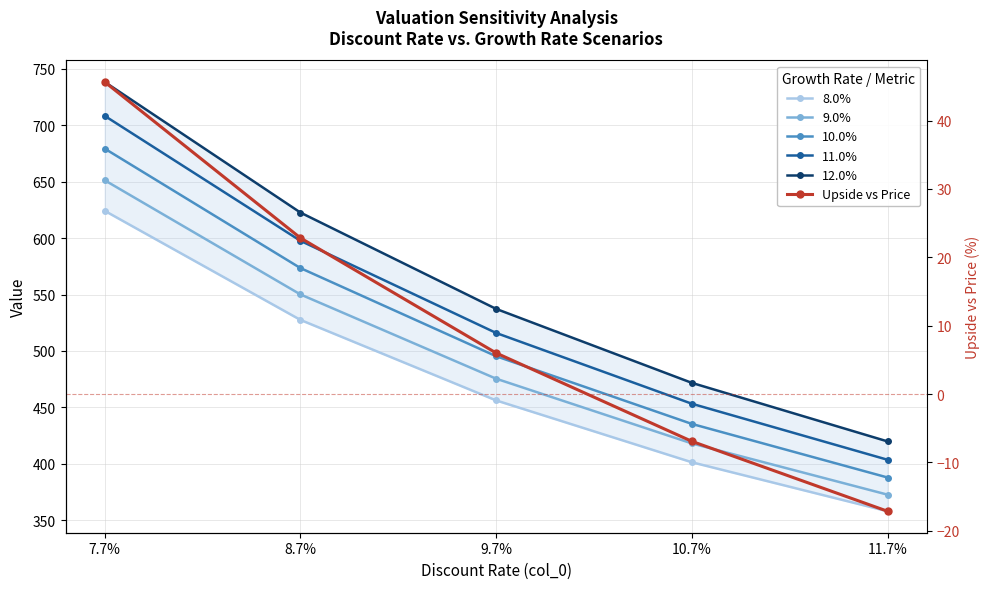

What position from the left is 7.7%?

1